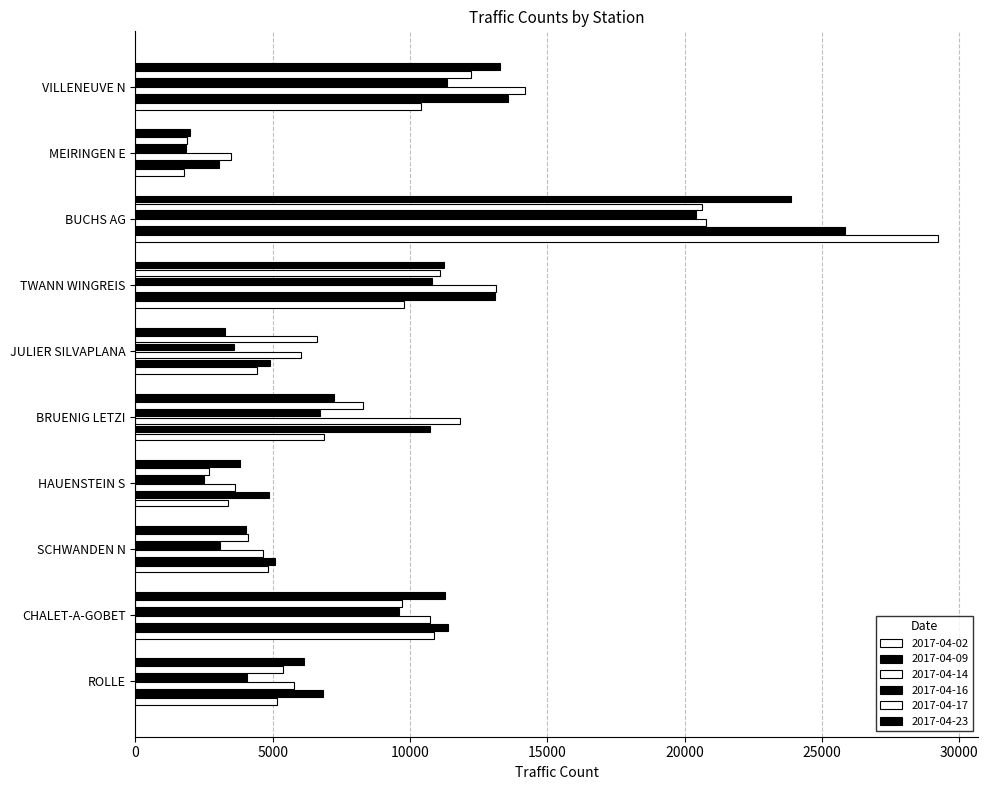

Which has a higher value, ROLLE or MEIRINGEN E?

ROLLE